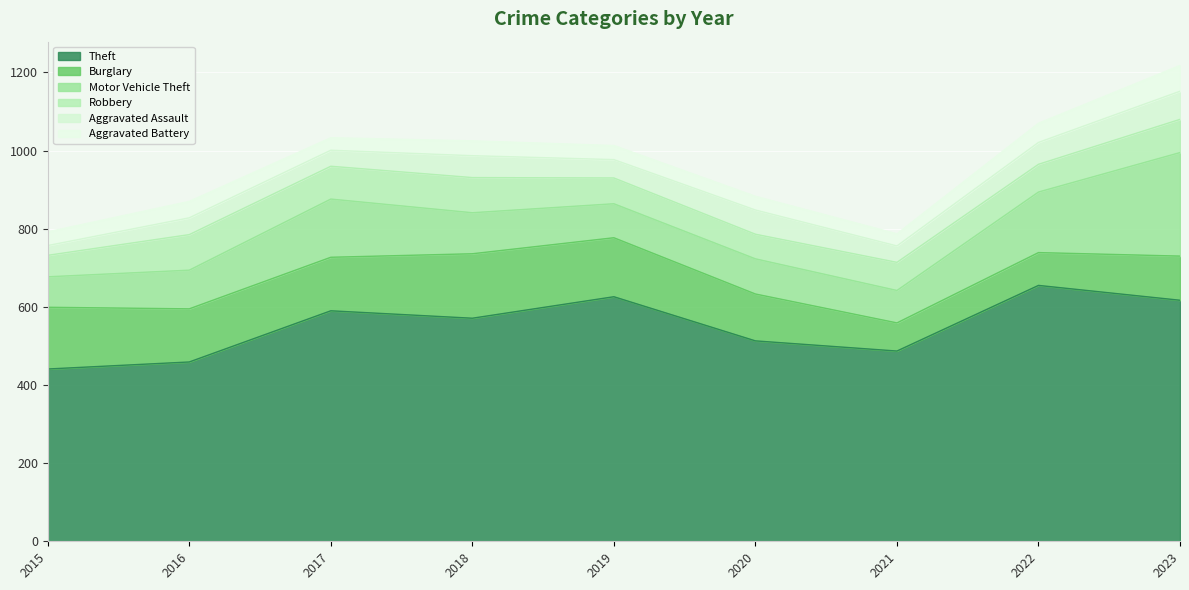

At which category is the sum across all series the highest?

2023